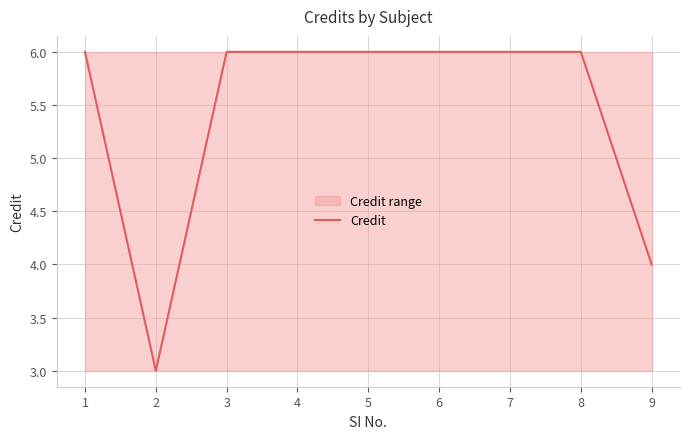

The chart shows a value of 6 at 3. True or false?

True